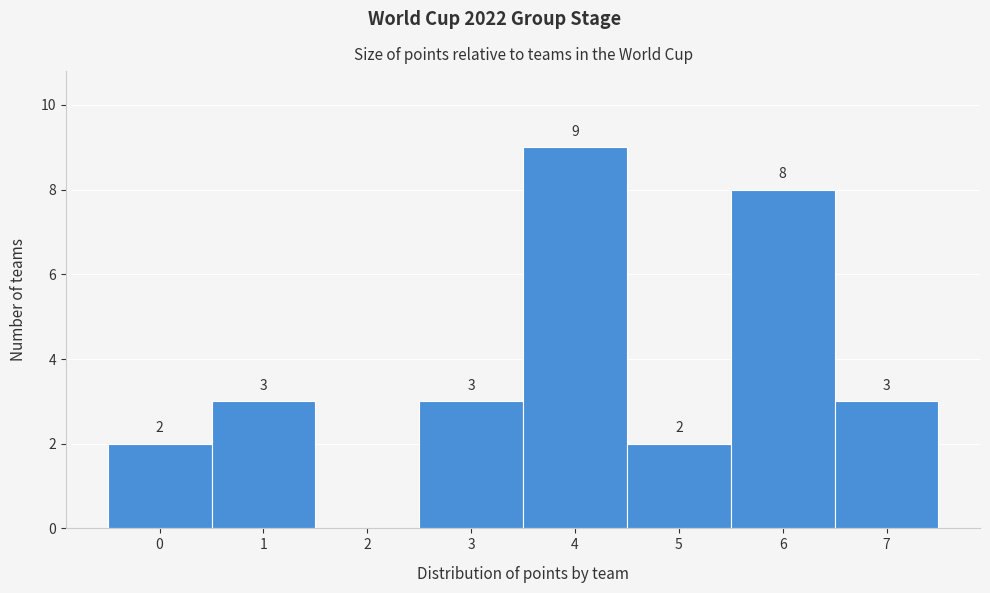

Which range on the x-axis has the tallest bar?

3.5 to 4.5